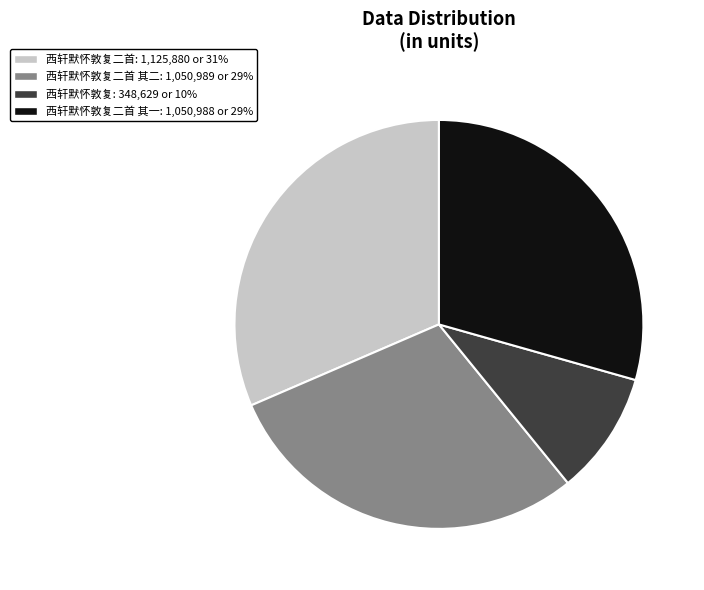

Is there any slice that represents more than half of the pie?

No